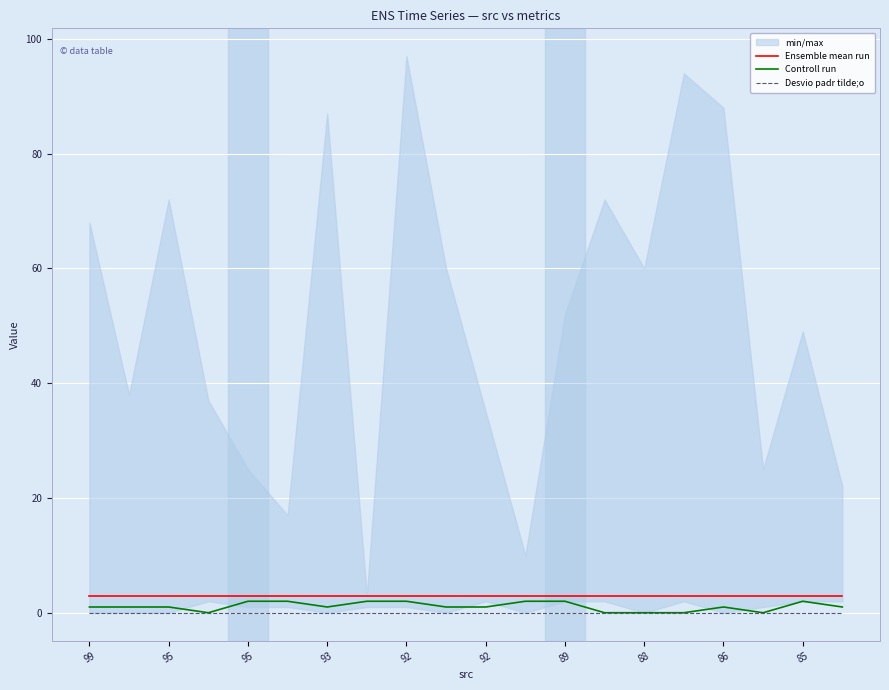

Which category has the highest value in the Desvio padr tilde;o series?

99